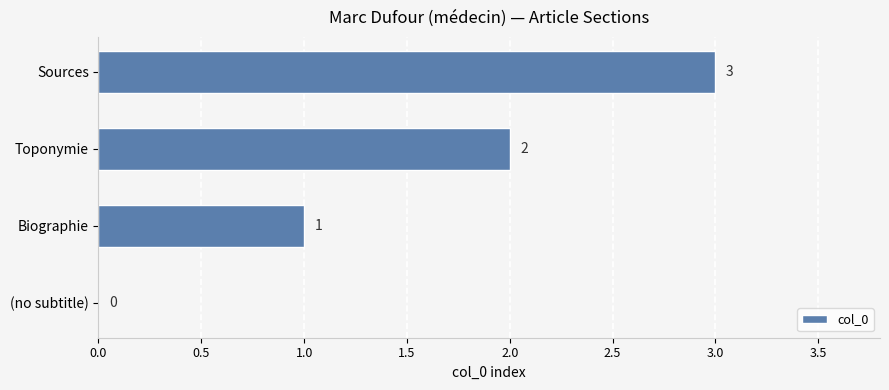

The chart shows a value of 3 at Toponymie. True or false?

False